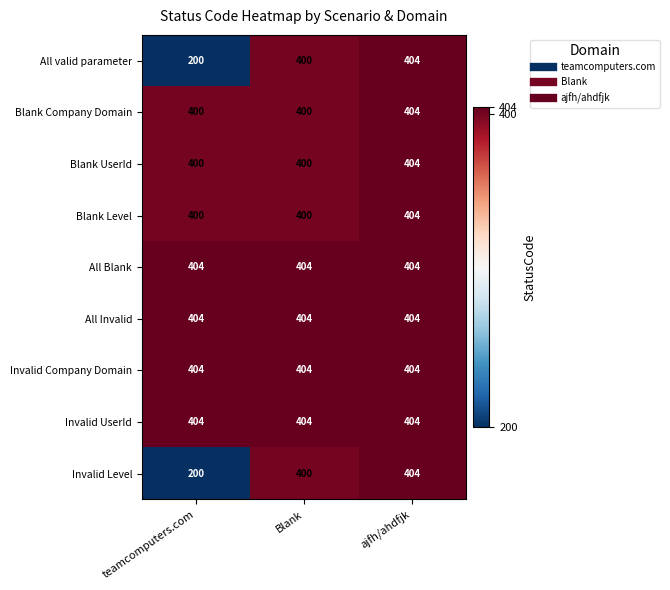

What is the difference between the highest and lowest values at Blank?

4